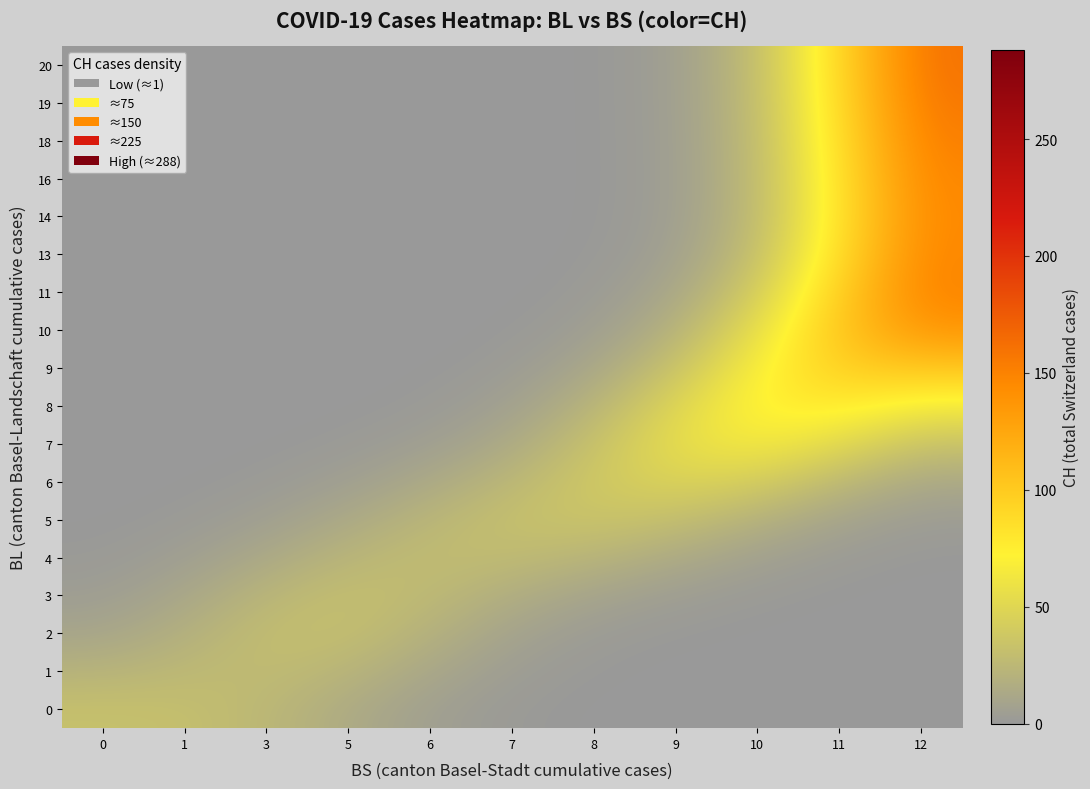

Between 9 and 1, which is larger?

1